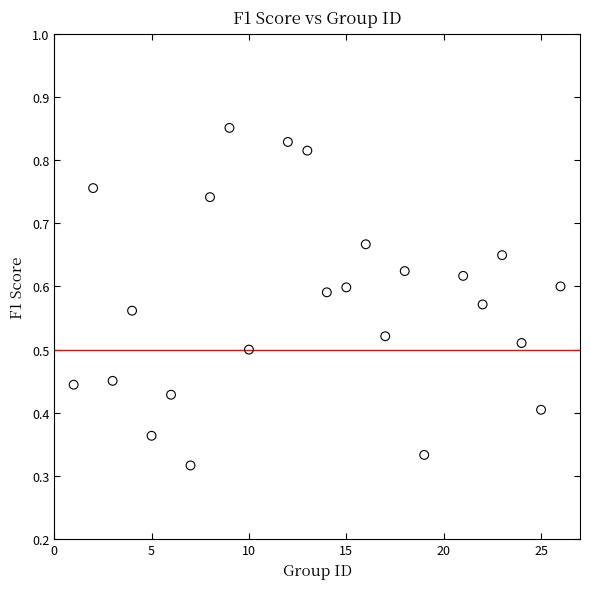

What is the range of X values (max minus min)?

25.0